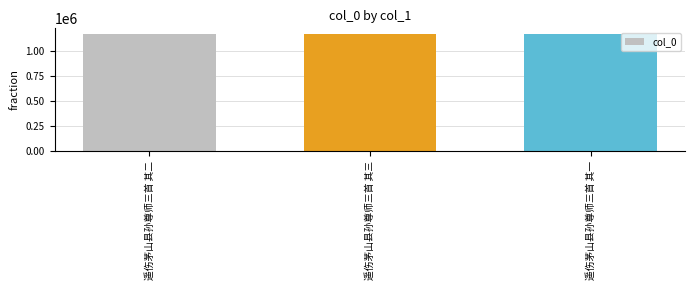

Are the bars horizontal?

No